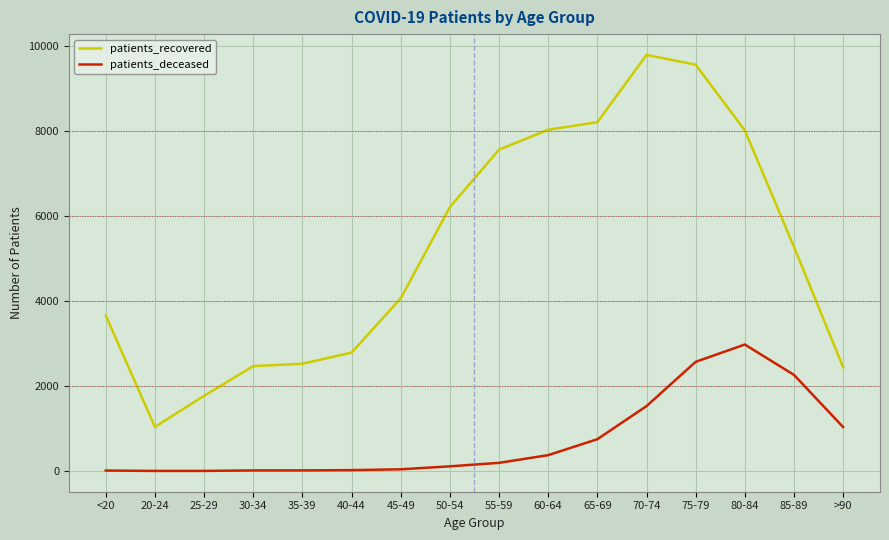

What is the difference between the maximum and second lowest values in the patients_deceased series?

2973